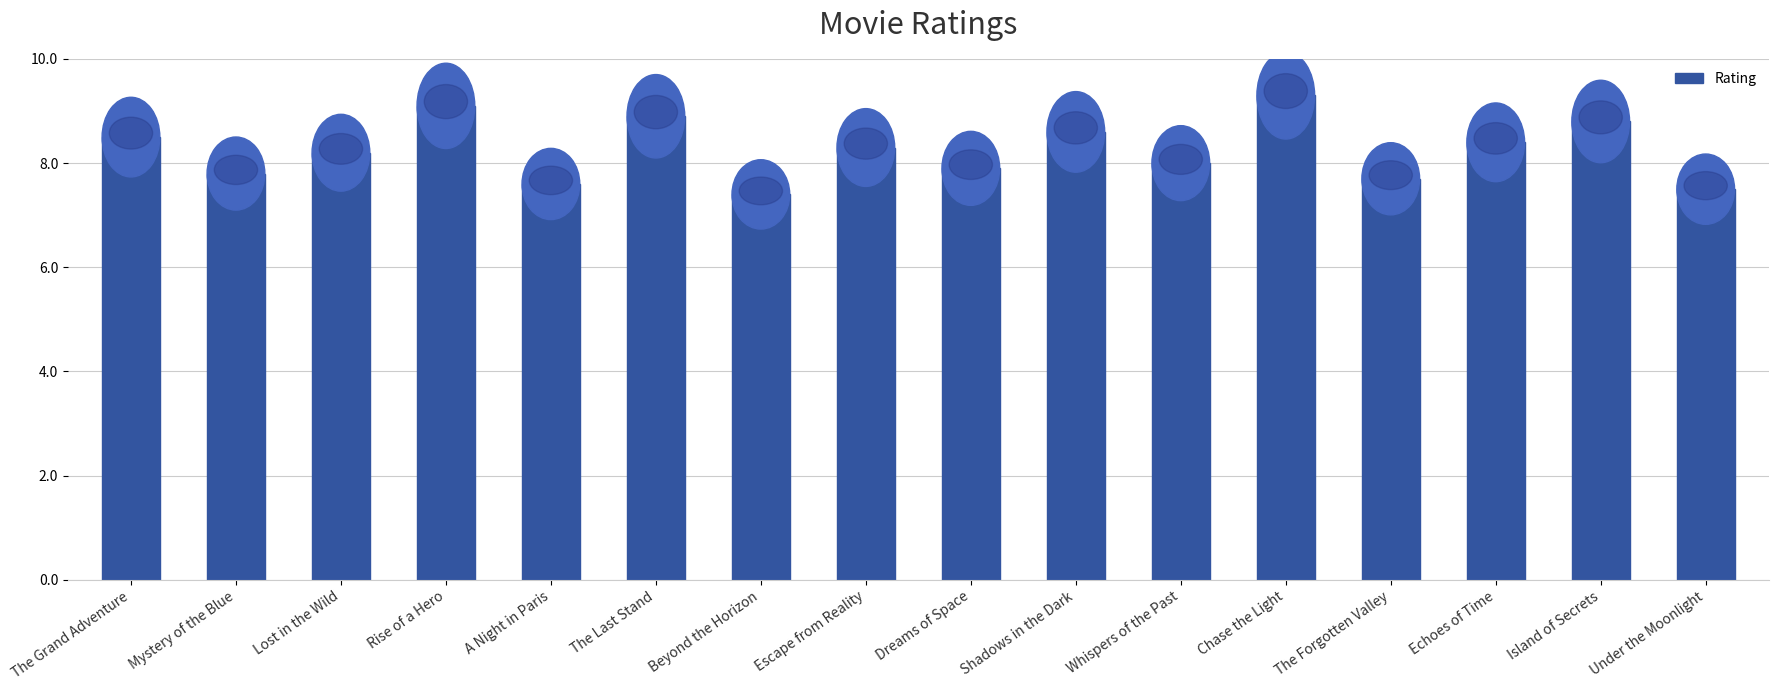

What is the label of the 7th bar from the right?

Shadows in the Dark